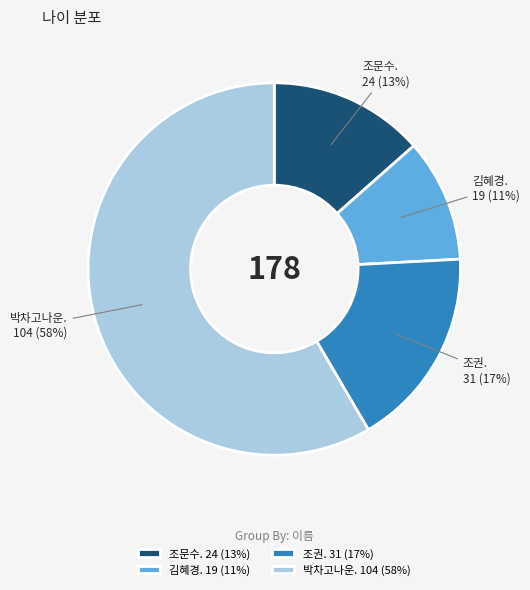

Which category has the smallest portion of the pie?

김혜경. 19 (11%)